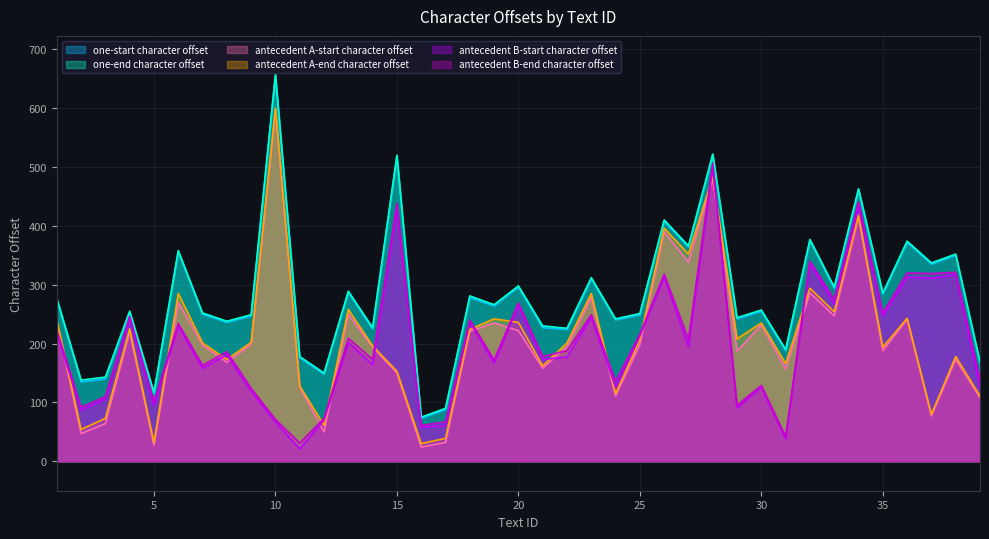

Between 11 and 36, which series saw the biggest shift?

antecedent B-start character offset